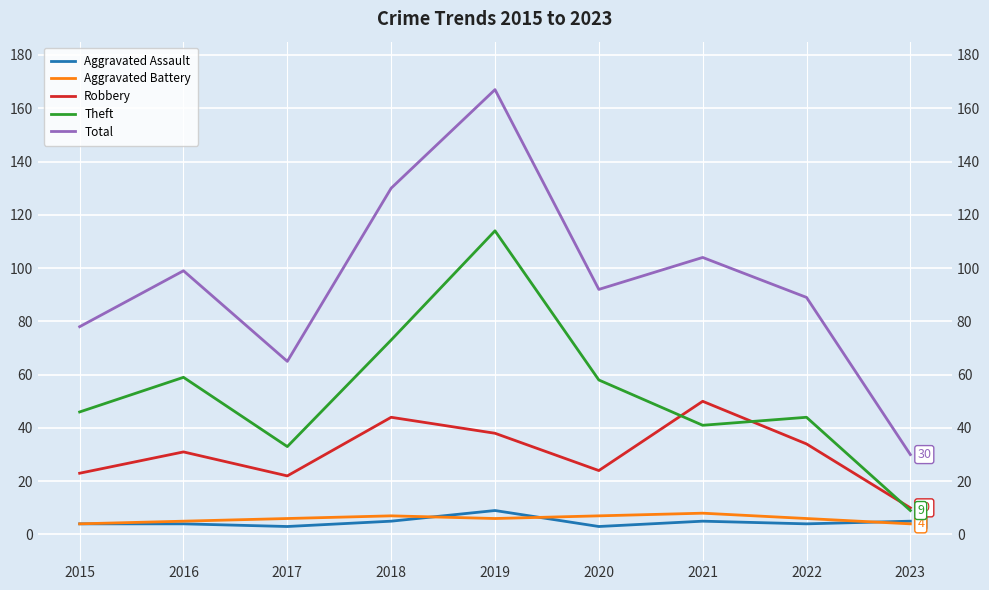

True or false: Aggravated Battery and Total cross at least once.

False